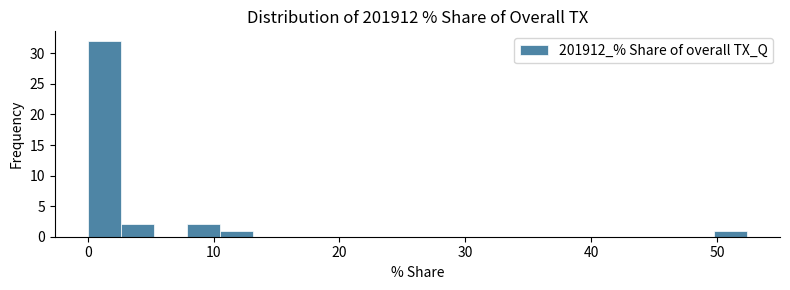

Around what value on the x-axis is the tallest bar? Give the approximate position of its centre, as read against the axis.

1